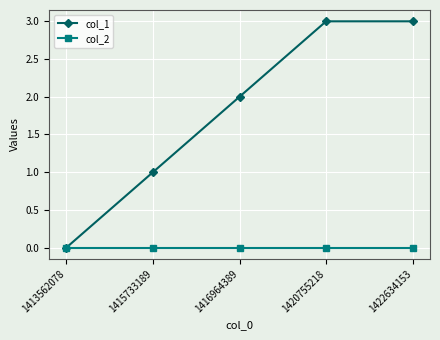

How many col_1 values are between 1 and 3?

4